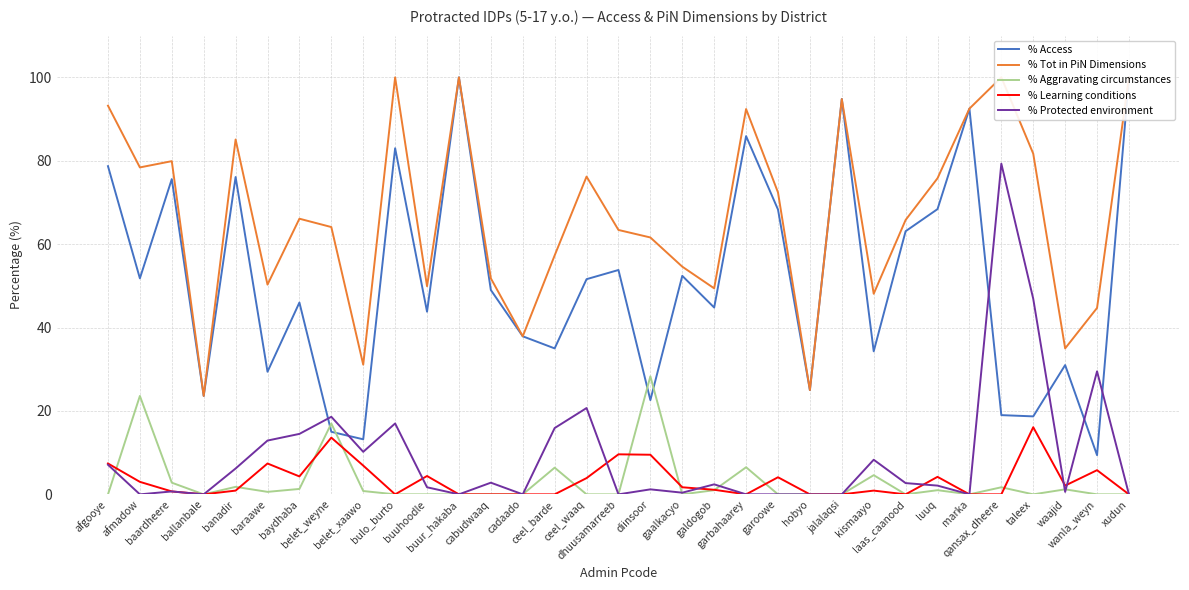

Between jalalaqsi and belet_weyne, which is larger?

jalalaqsi